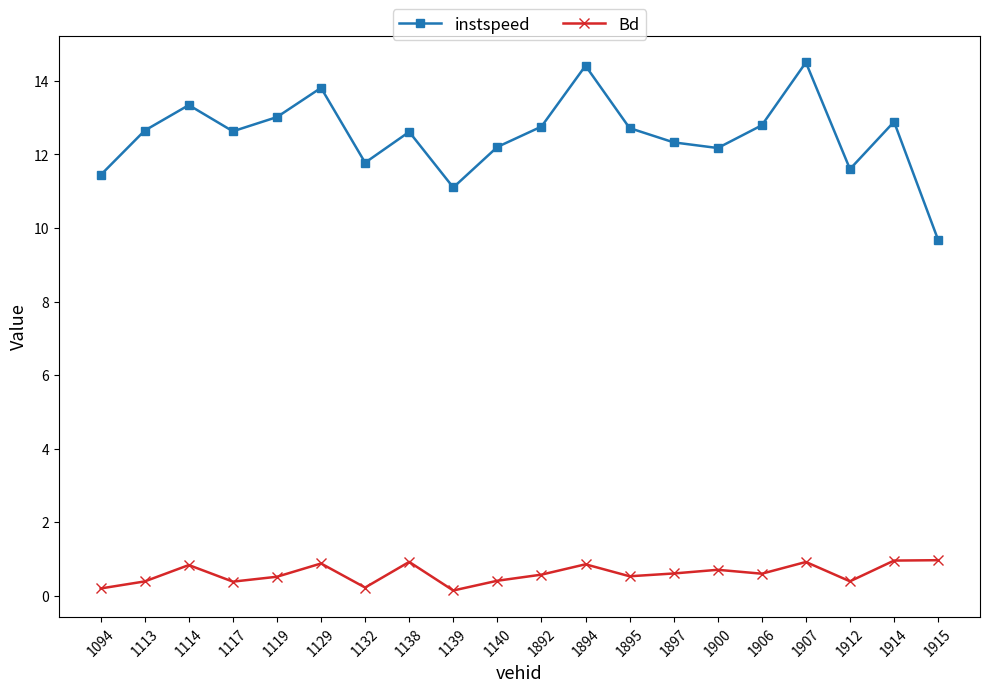

Is the value of Bd at 1915 greater than the value of instspeed at 1906?

No